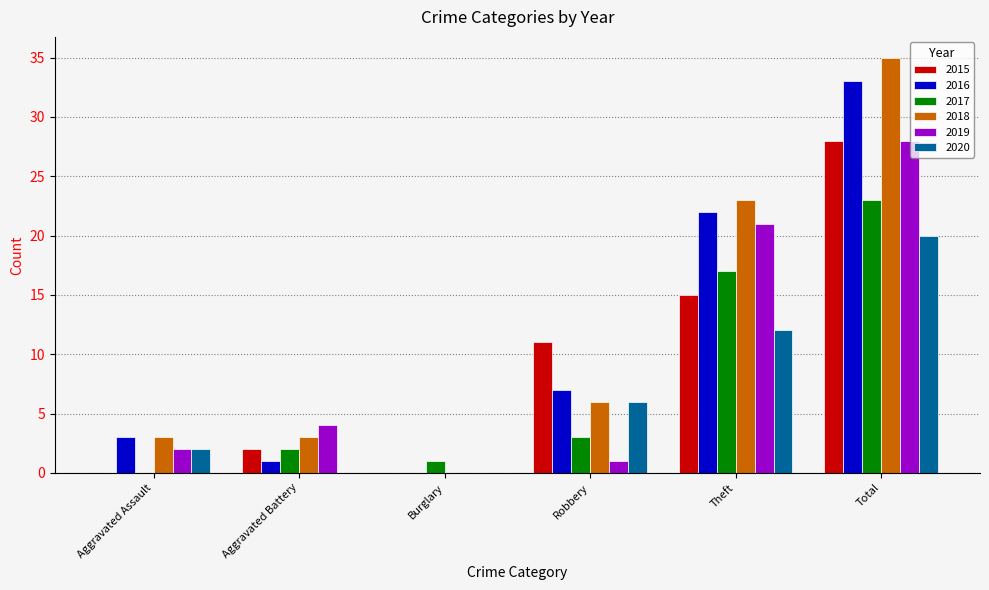

What is the sum of the 2016 values at Aggravated Assault and Burglary?

3